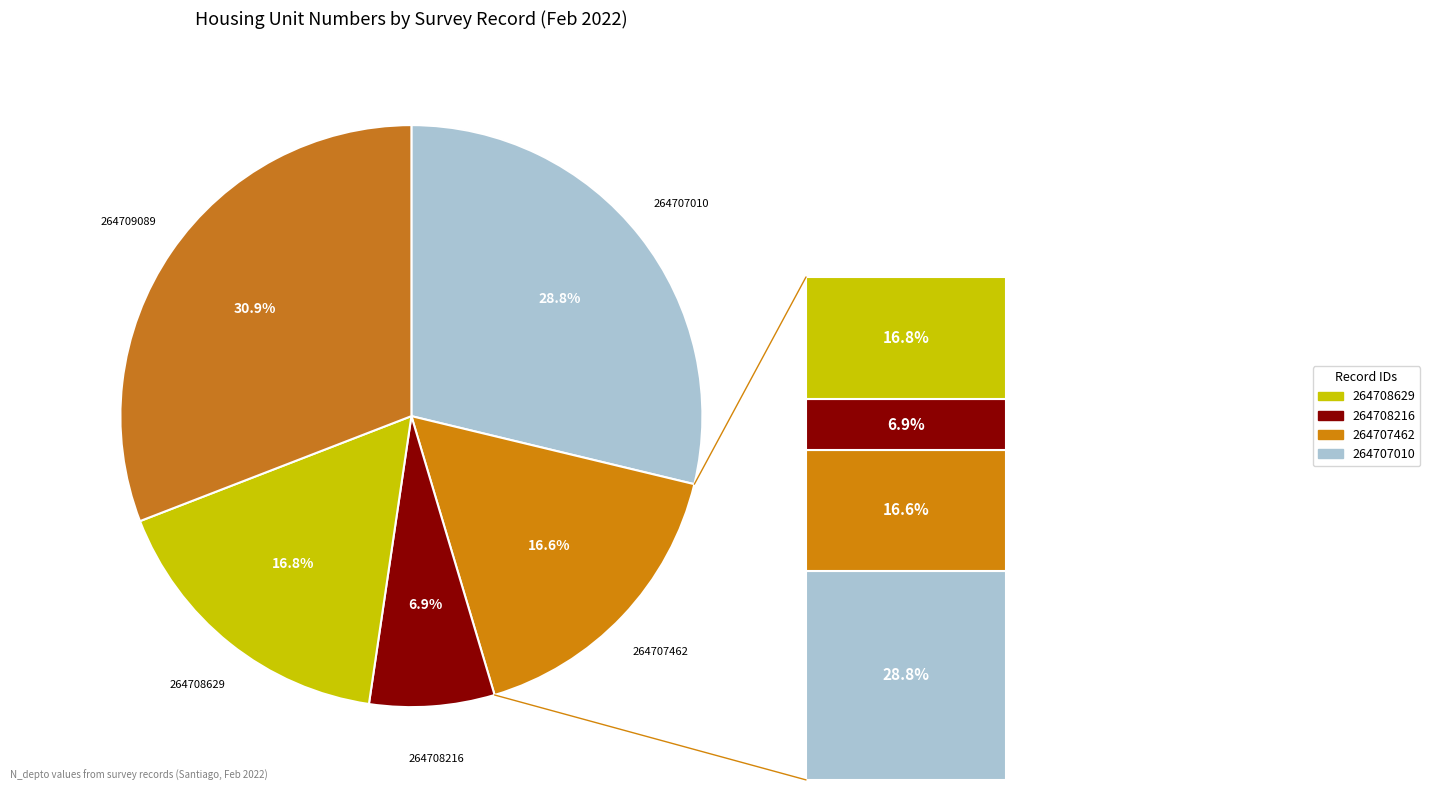

To the nearest percent, what is the difference between the 2 and 4 slice percentages?

24%